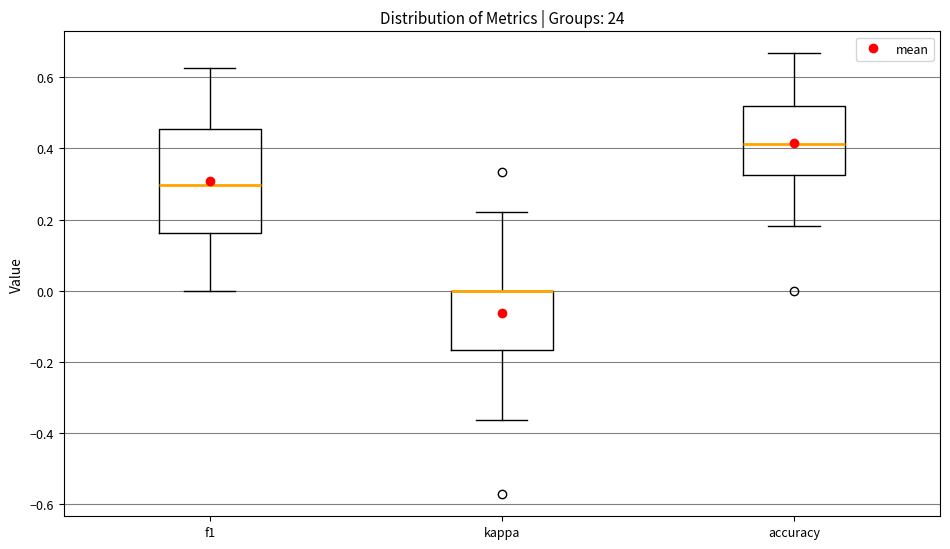

Reading left to right, read every box against the y-axis: the position of its median line, the range the box covers, and the ends of its whiskers. The values are not printed on the chart, so give them approximately, as read against the axis.

f1: median 0.30, box 0.16 to 0.46, whiskers 0.00 to 0.62
kappa: median 0.00 (drawn on the box's upper edge), box -0.16 to 0.00, whiskers -0.36 to 0.22
accuracy: median 0.42, box 0.32 to 0.52, whiskers 0.18 to 0.66